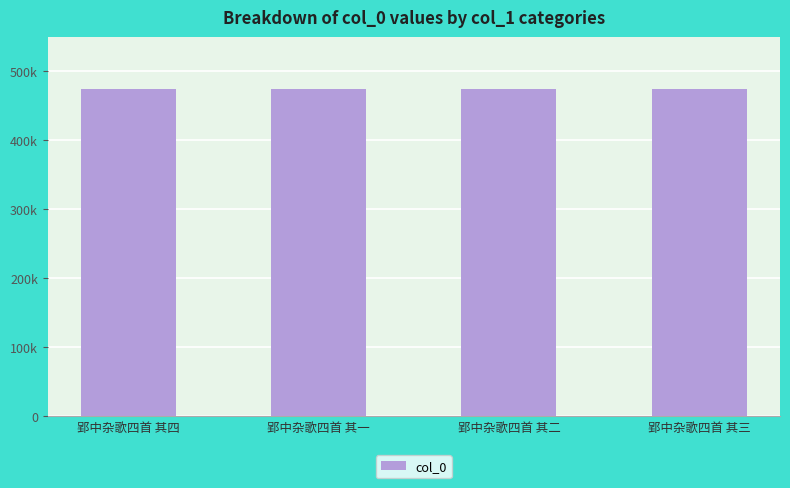

What is the ratio of the value at 郢中杂歌四首 其二 to the value at 郢中杂歌四首 其四?

1.0